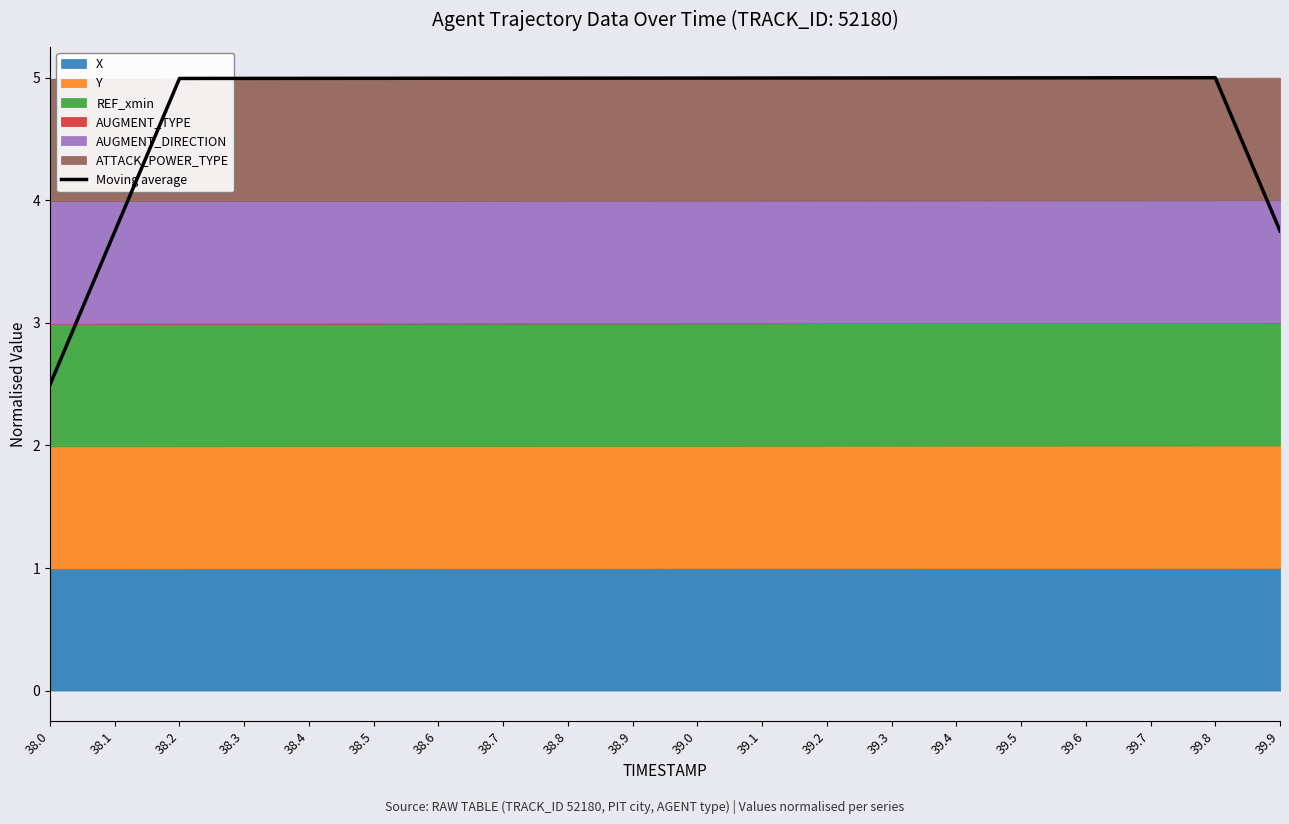

What is the greatest value displayed?

5.0